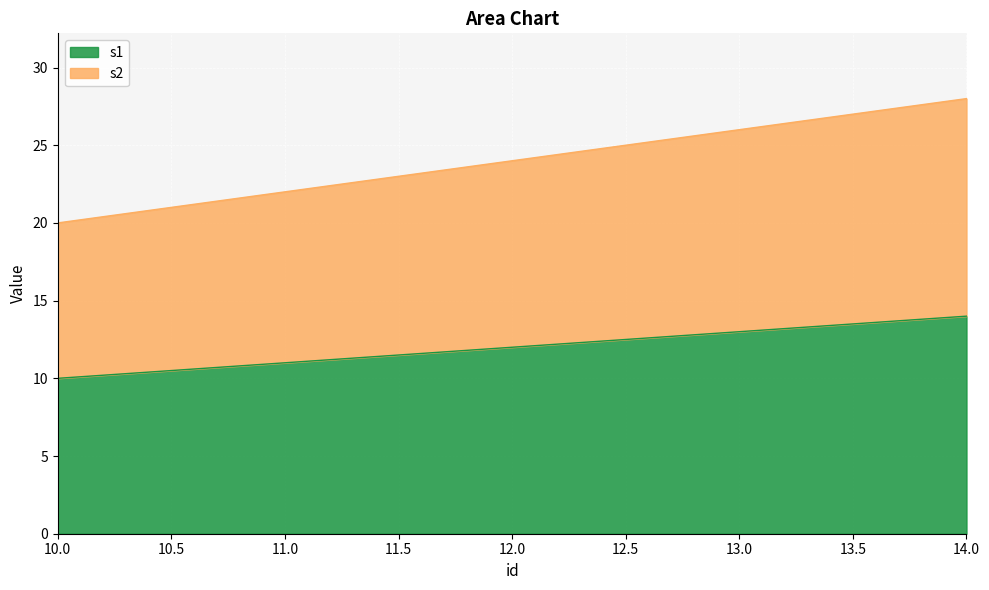

Which label corresponds to the largest value in the chart?

14